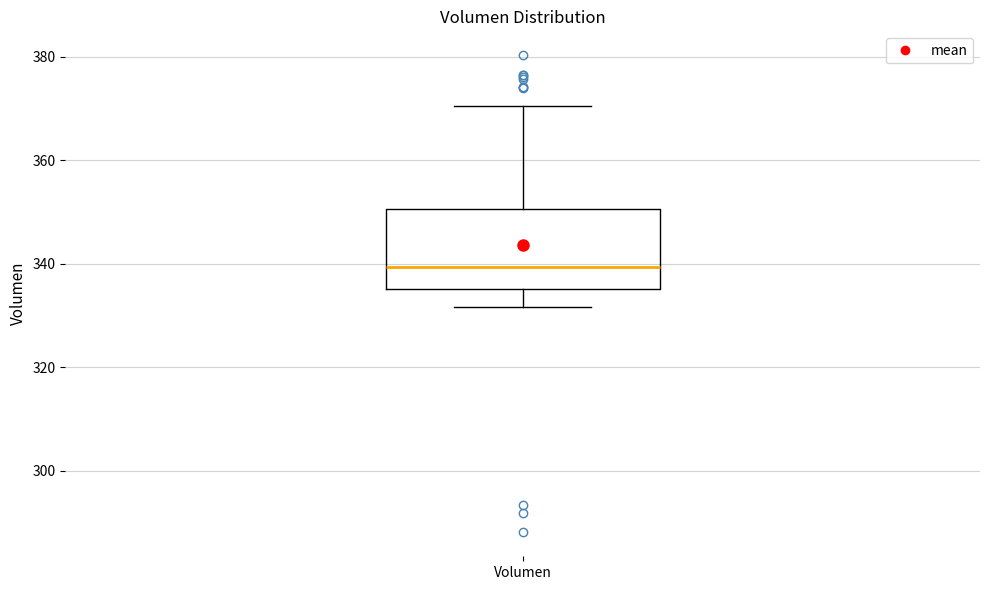

Transcribe this box plot: give where the median line is, the range the box spans, and where the two whiskers end, as read against the y-axis. The values are not printed on the chart, so give them approximately, as read against the axis.

median 340, box 336 to 350, whiskers 332 to 370